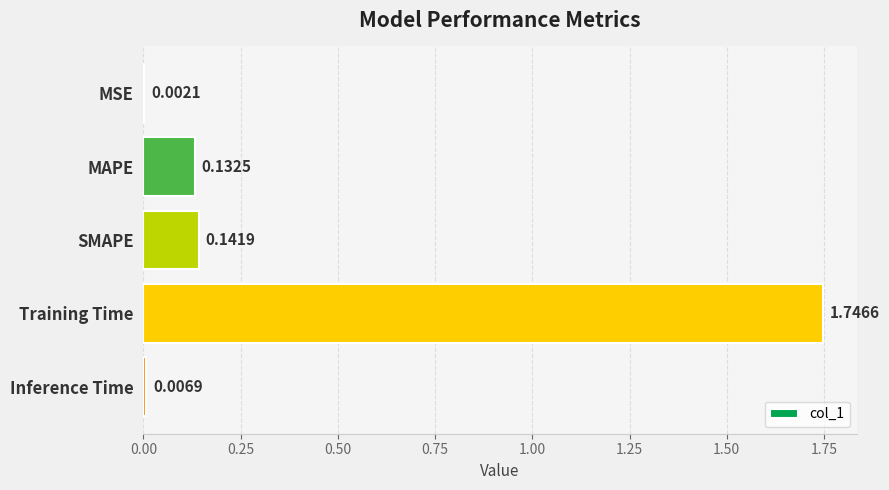

Which has a higher value, Inference Time or MAPE?

MAPE